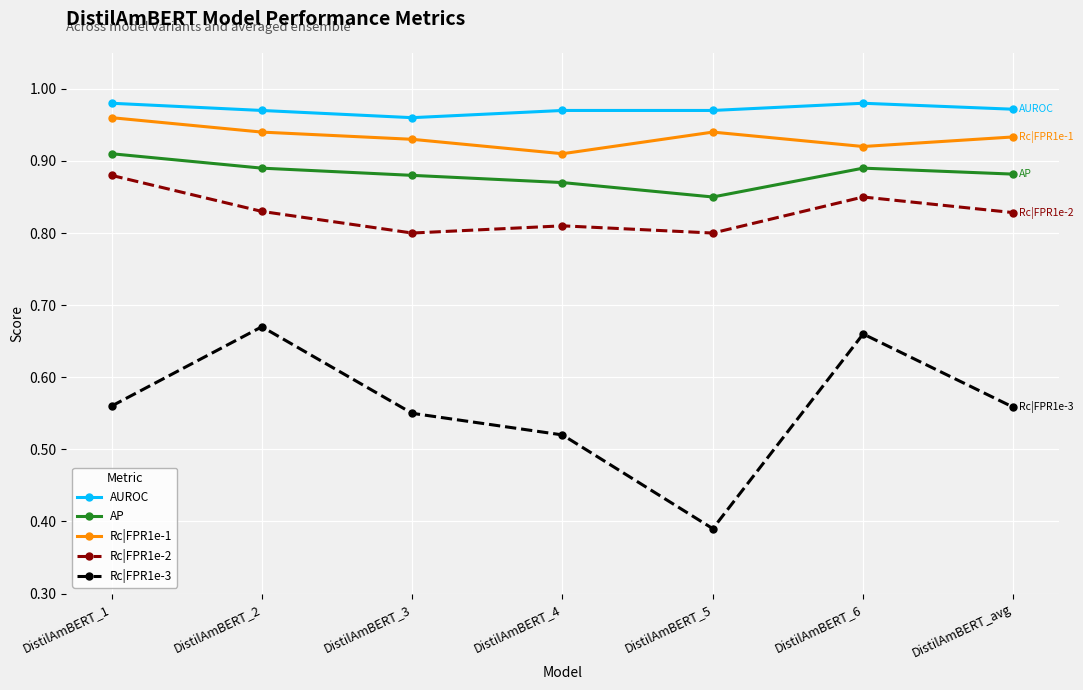

Where is AP nearest to the value 0?

DistilAmBERT_5